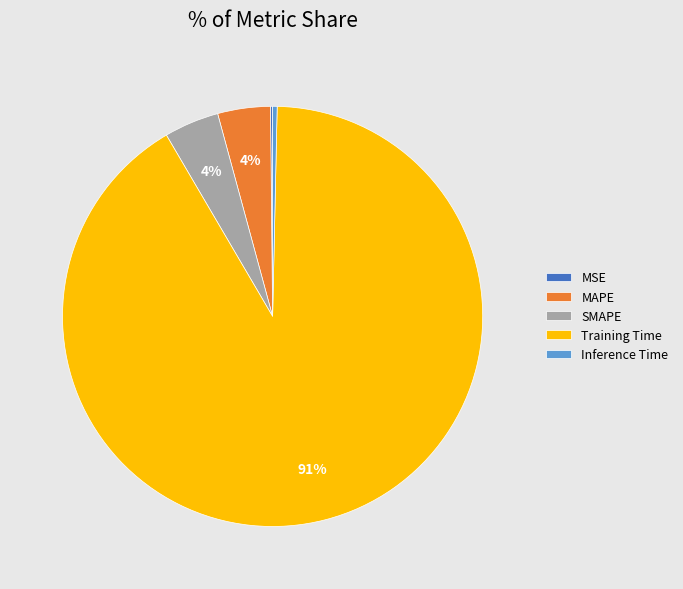

To the nearest percent, what is the average slice percentage?

20%